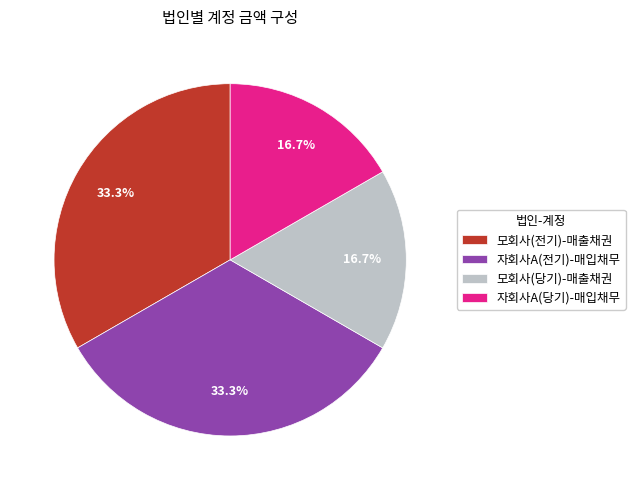

Is there any slice that represents more than half of the pie?

No